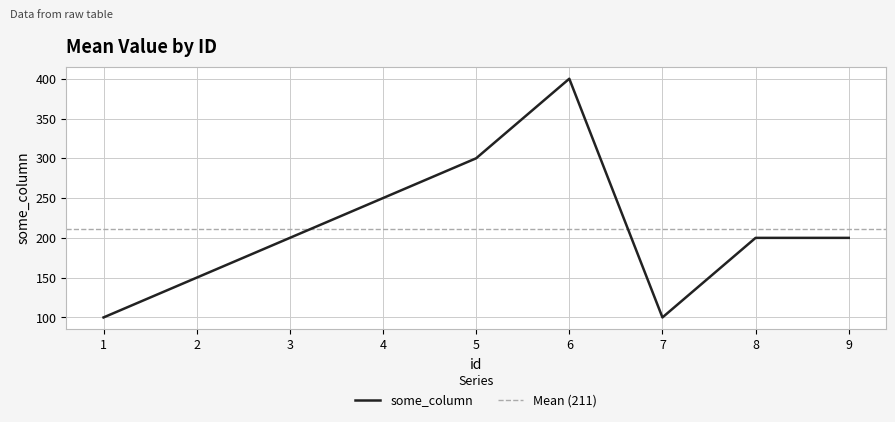

Reading left to right, list all the values displayed in this chart.

100	150	200	250	300	400	100	200	200